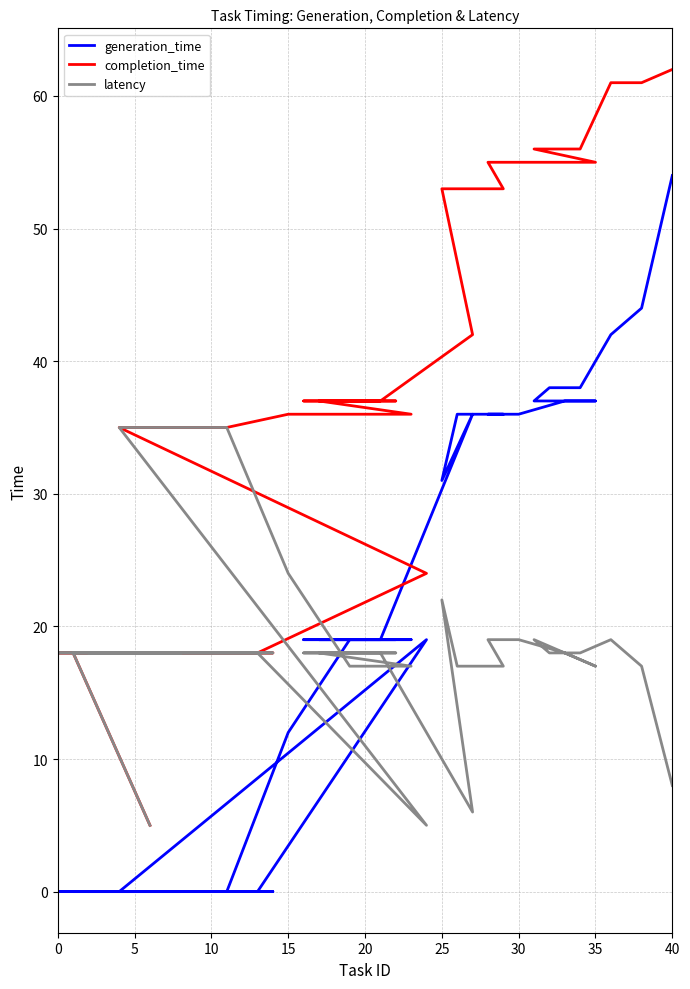

Which series has the largest total across all categories?

completion_time